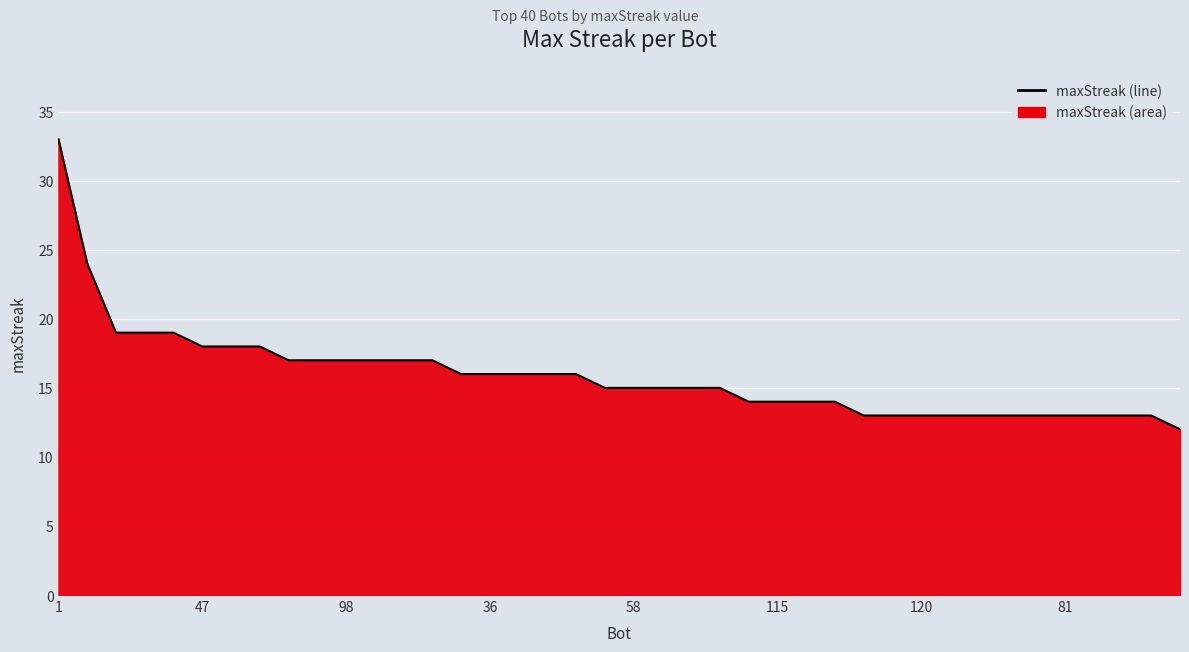

What is the difference between the maximum and minimum values?

21